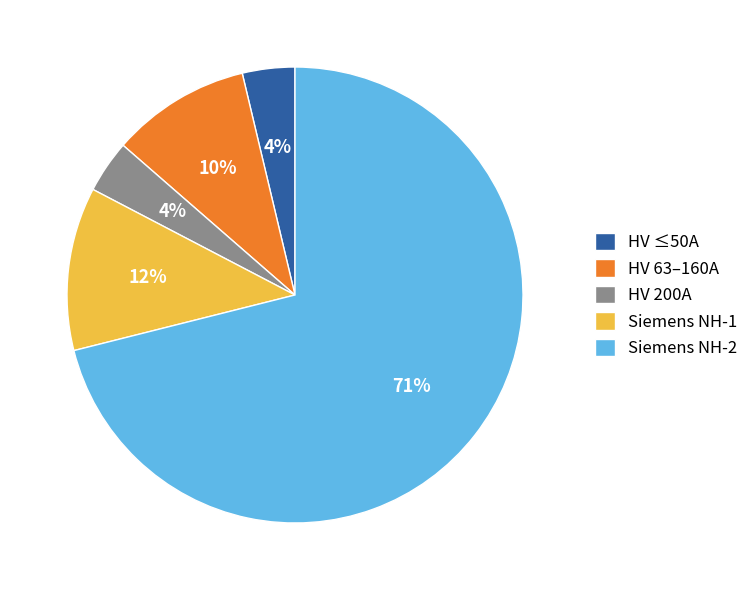

To the nearest percent, what percentage of the pie is Siemens NH-1?

12%